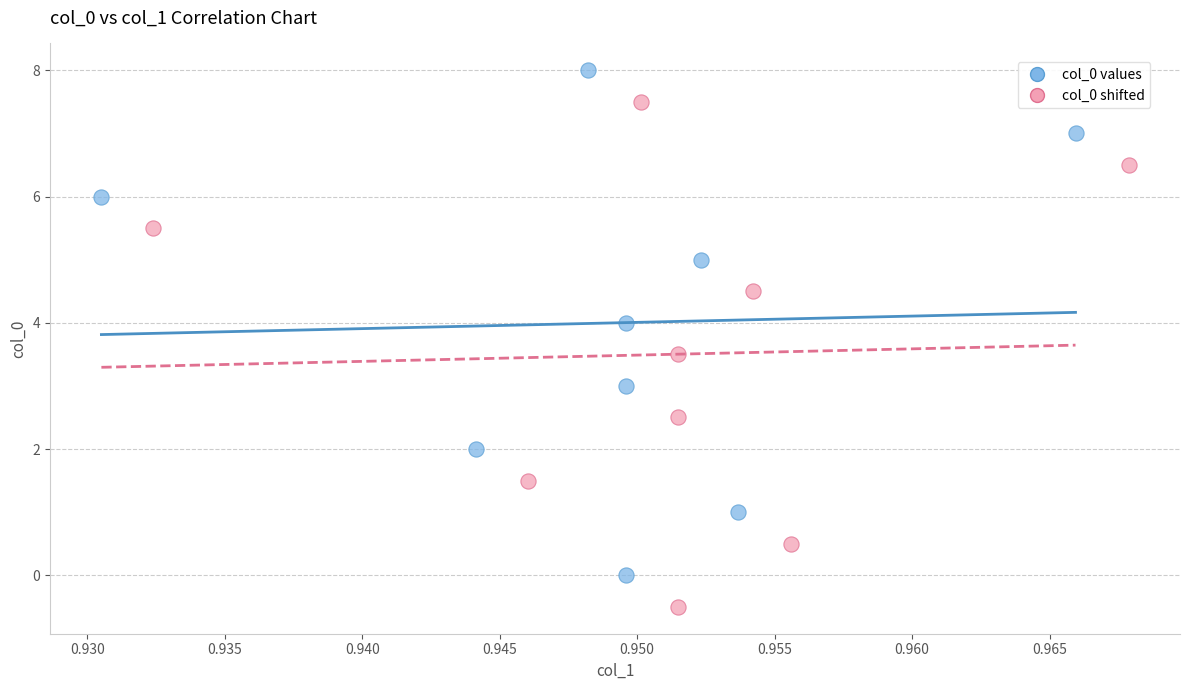

Which series reaches the minimum Y coordinate?

col_0 shifted